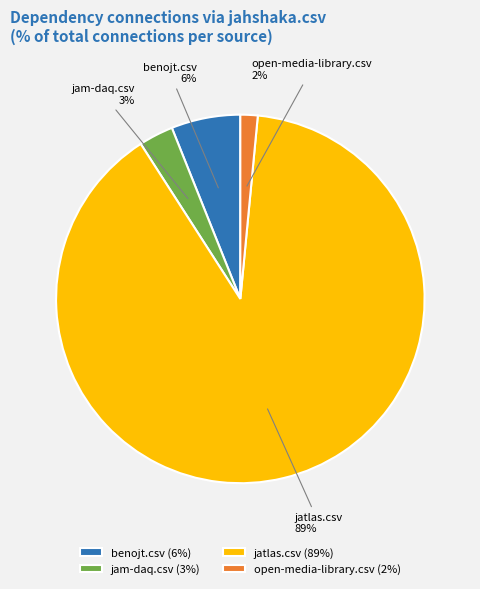

To the nearest percent, what is the average slice percentage?

25%